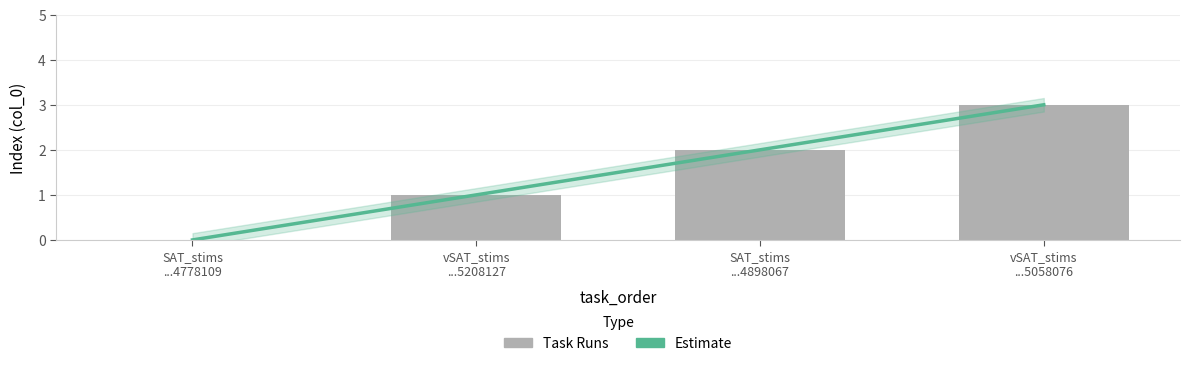

Count the values in the range 1 to 3.

3